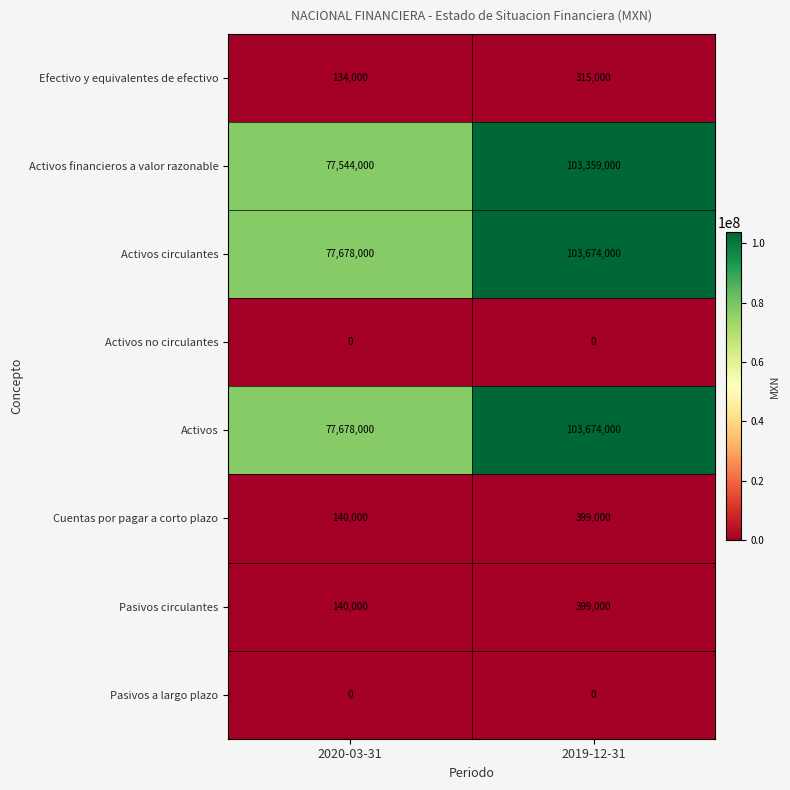

Reading left to right, transcribe all the data shown in this chart.

Efectivo y equivalentes de efectivo: 2020-03-31=134000	2019-12-31=315000
Activos financieros a valor razonable: 2020-03-31=77544000	2019-12-31=103359000
Activos circulantes: 2020-03-31=77678000	2019-12-31=103674000
Activos no circulantes: 2020-03-31=0	2019-12-31=0
Activos: 2020-03-31=77678000	2019-12-31=103674000
Cuentas por pagar a corto plazo: 2020-03-31=140000	2019-12-31=399000
Pasivos circulantes: 2020-03-31=140000	2019-12-31=399000
Pasivos a largo plazo: 2020-03-31=0	2019-12-31=0